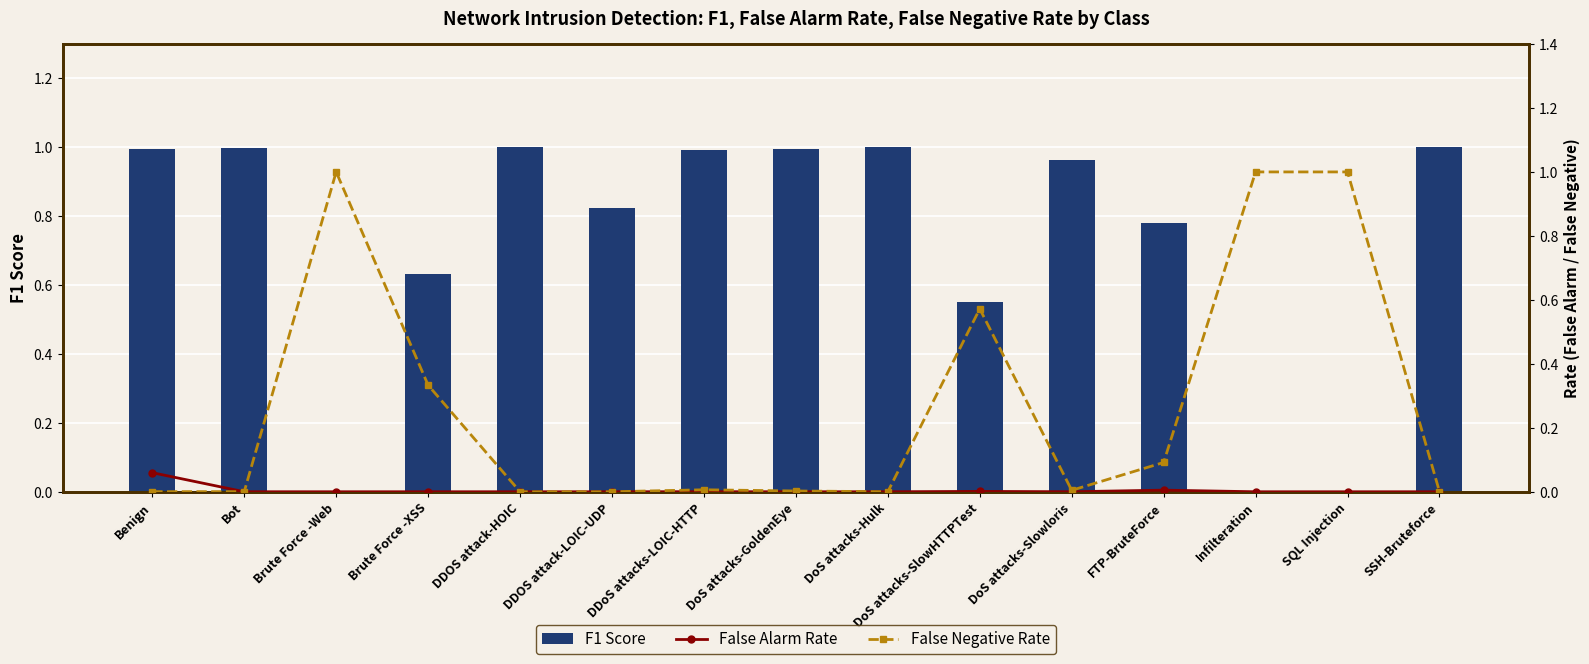

Between Brute Force -Web and SSH-Bruteforce, which series saw the biggest shift?

False Negative Rate